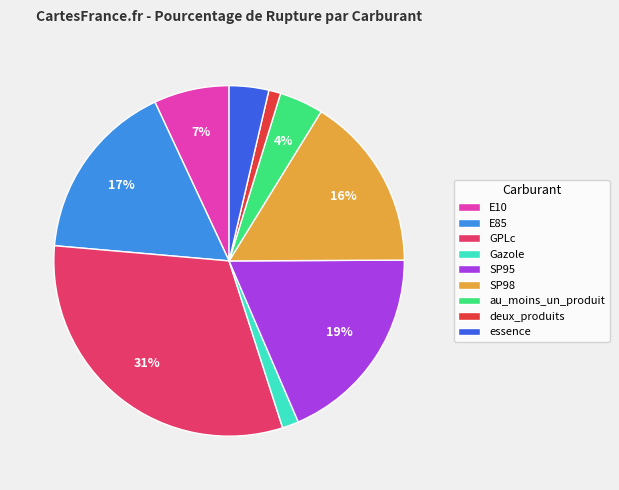

Is the sum of essence and E10 greater than half?

No